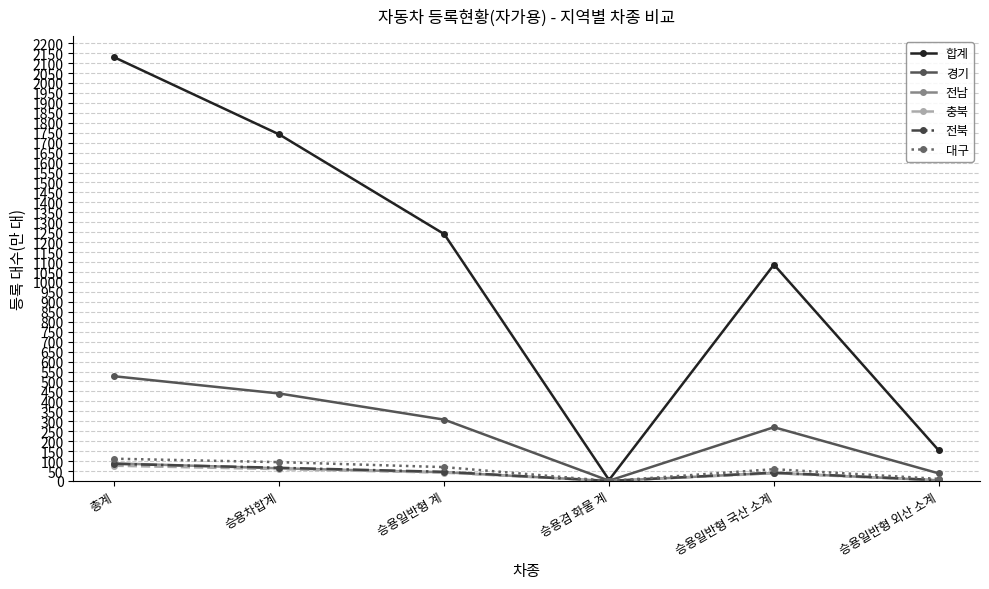

How many data points in 경기 are above 308?

3